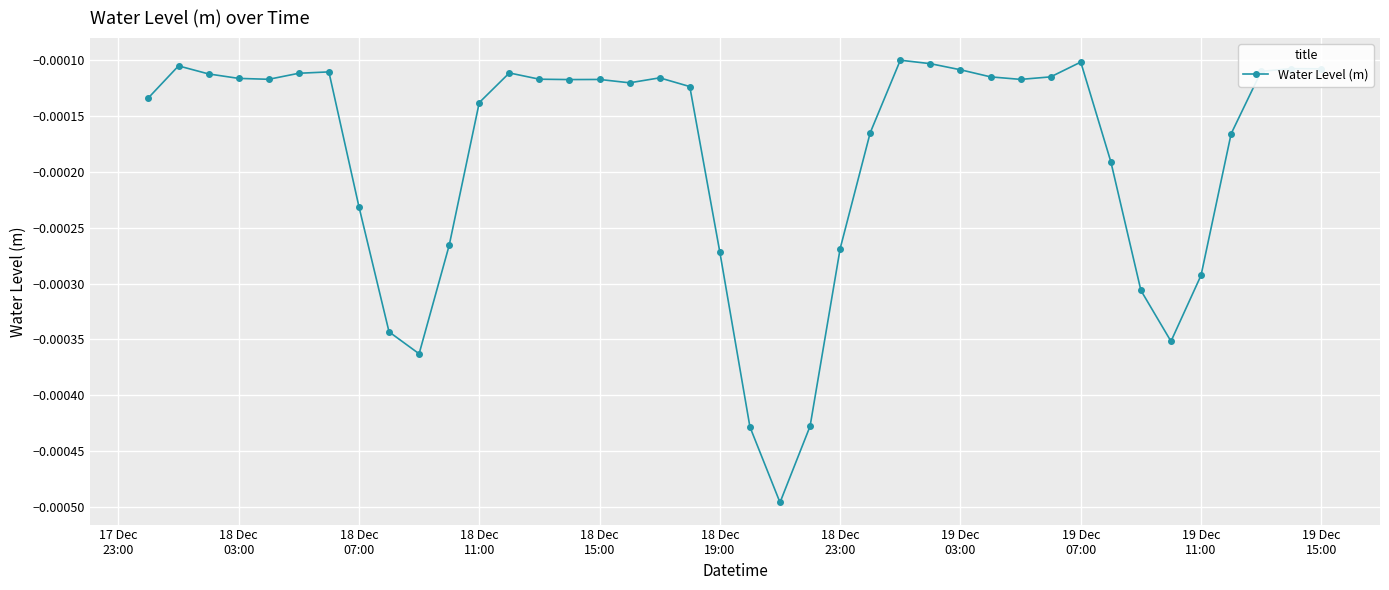

How many data points does each series have?

40